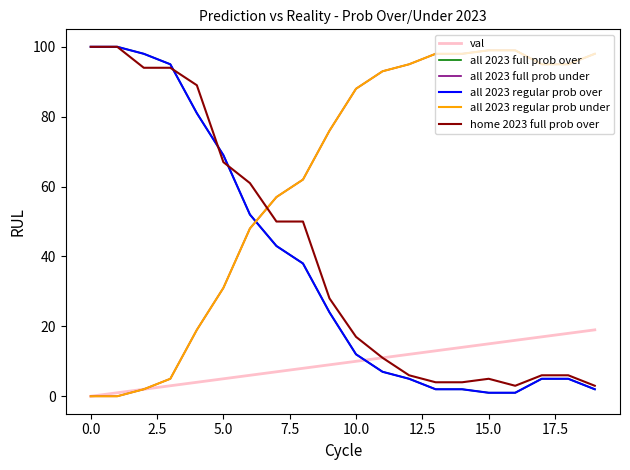

Does the chart have visible grid lines?

No